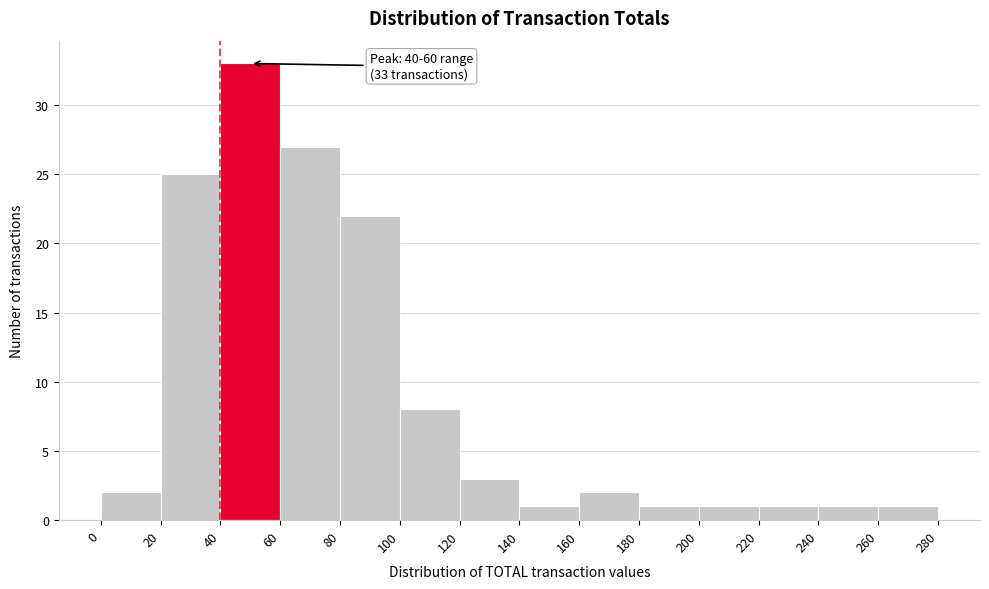

Over which range of the x-axis is the bar tallest?

40 to 60